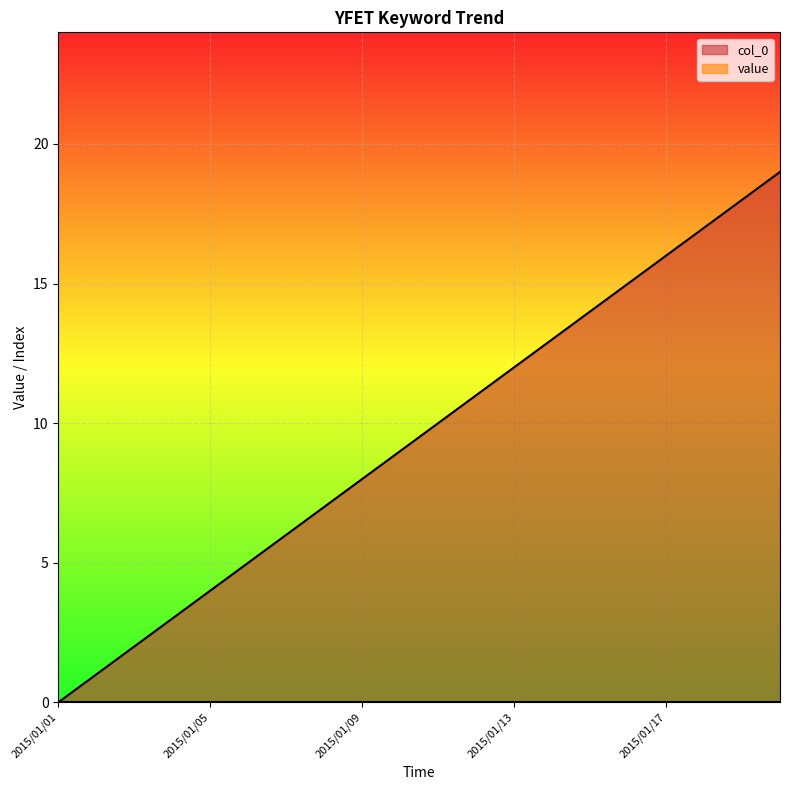

What is the ratio of the value at 2015/01/02 to the value at 2015/01/15?

0.1